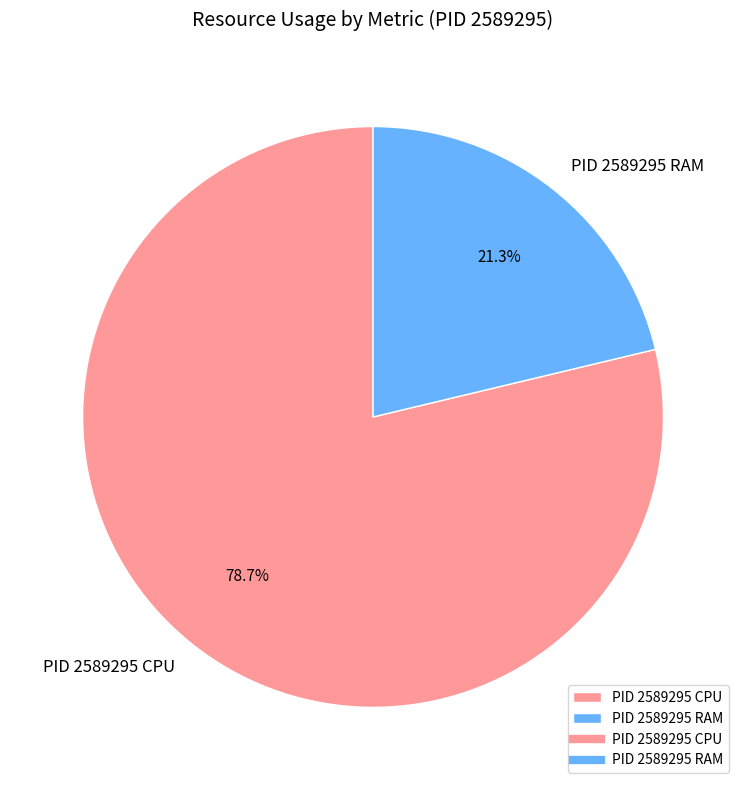

How many segments does this pie chart have?

2